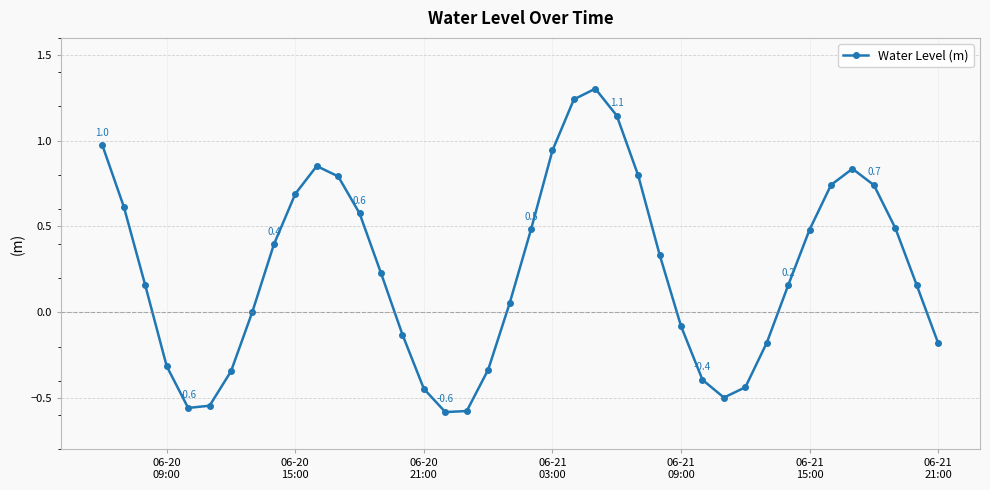

What is the sum of all values?

9.6